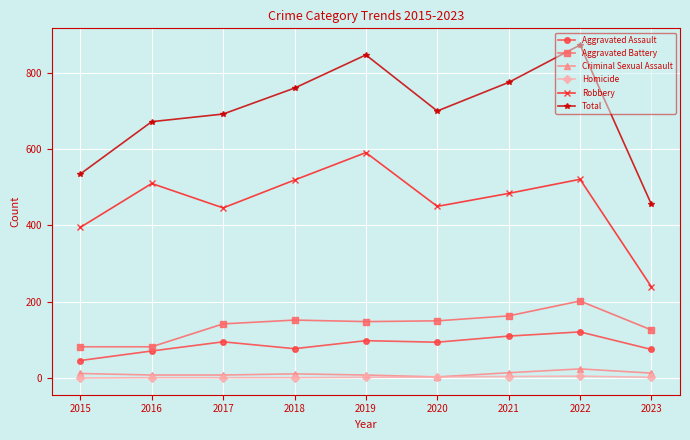

True or false: Total and Aggravated Assault intersect in this chart.

False